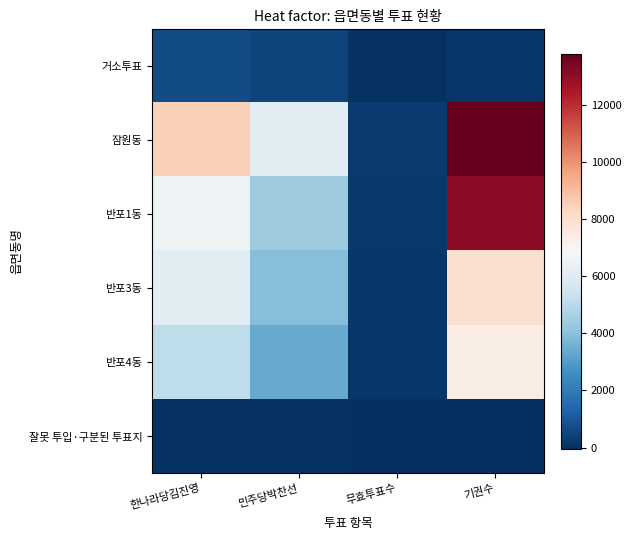

At which category is the sum across all series the highest?

기권수